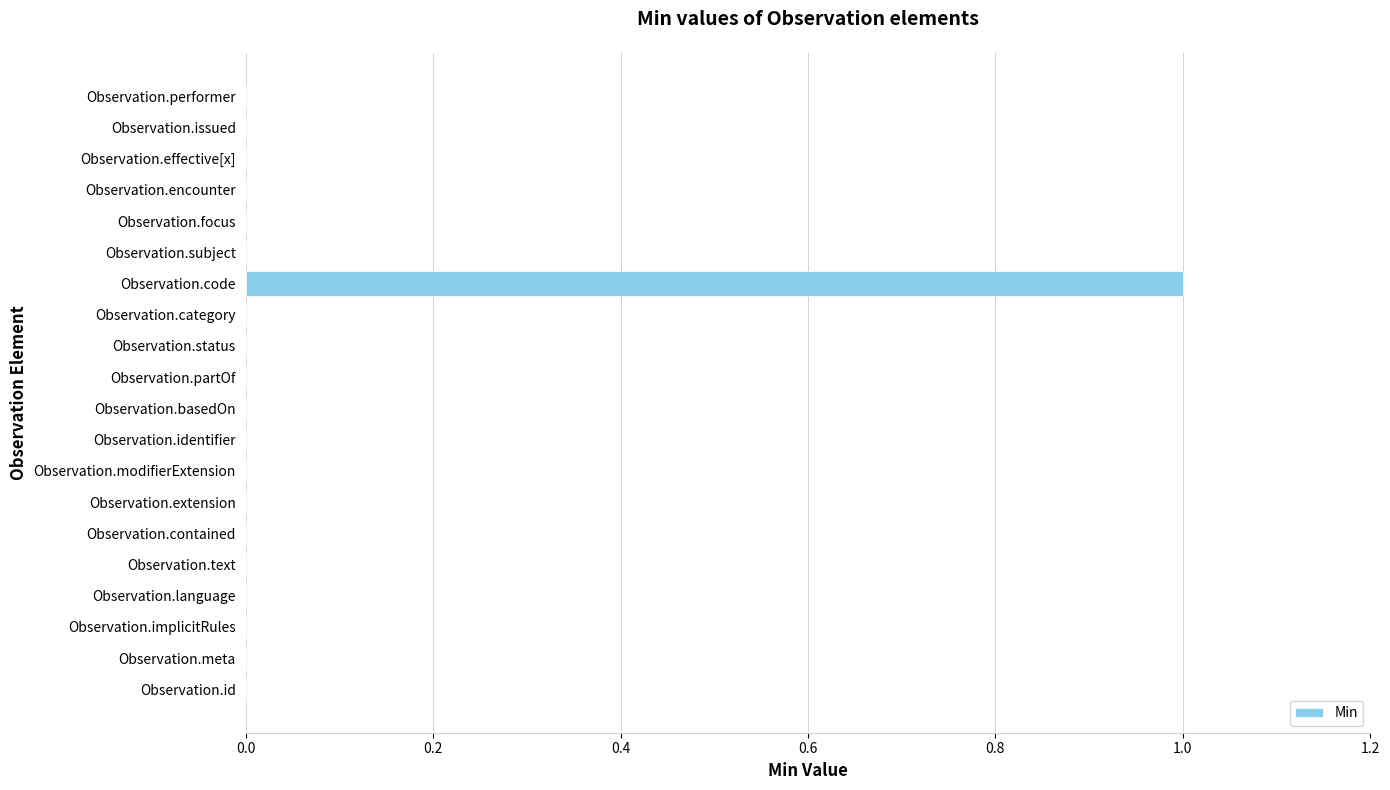

The chart shows a value of 0 at Observation.language. True or false?

True